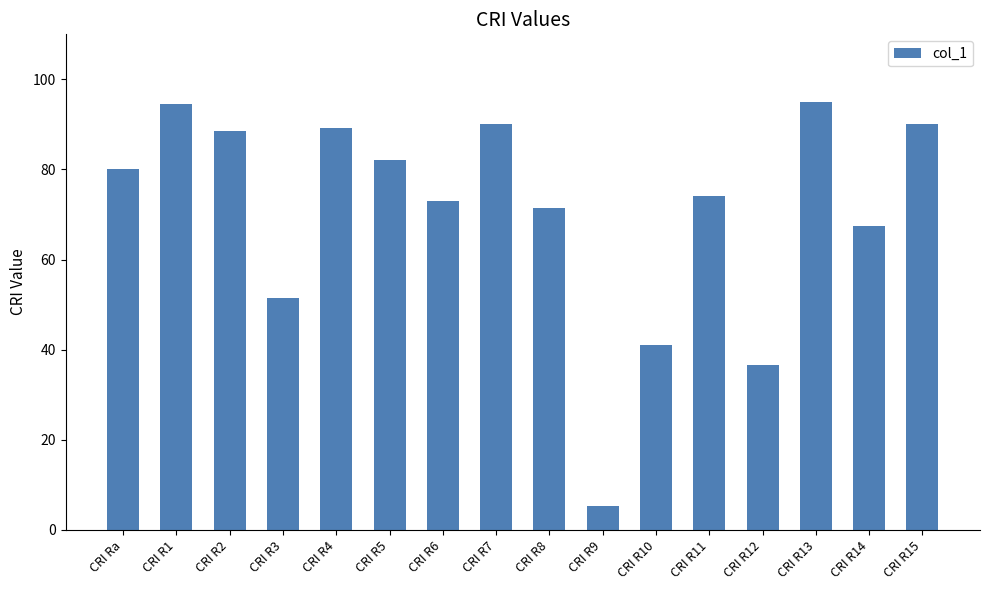

What is the greatest value displayed?

95.0